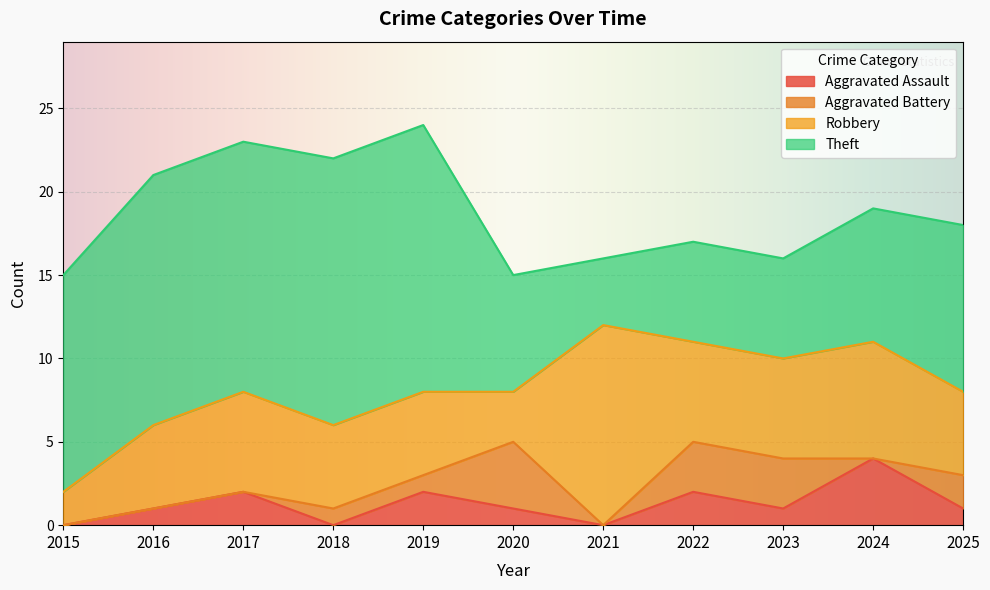

True or false: Aggravated Assault has a value of 4 at 2024.

True